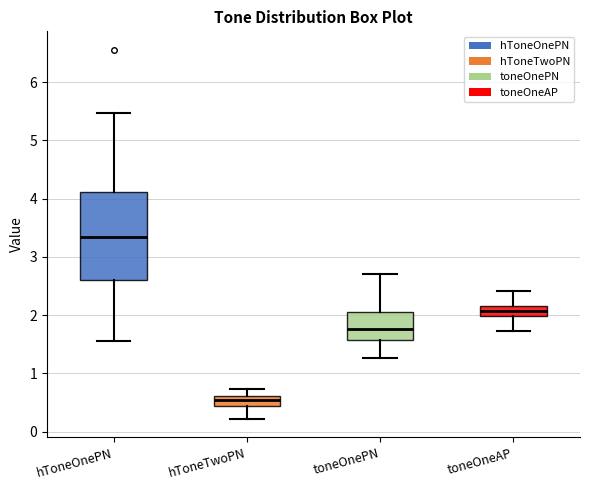

Reading left to right, read every box against the y-axis: the position of its median line, the range the box covers, and the ends of its whiskers. The values are not printed on the chart, so give them approximately, as read against the axis.

hToneOnePN: median 3.3, box 2.6 to 4.1, whiskers 1.6 to 5.5
hToneTwoPN: median 0.5, box 0.4 to 0.6, whiskers 0.2 to 0.7
toneOnePN: median 1.8, box 1.6 to 2.0, whiskers 1.3 to 2.7
toneOneAP: median 2.1, box 2.0 to 2.2, whiskers 1.7 to 2.4